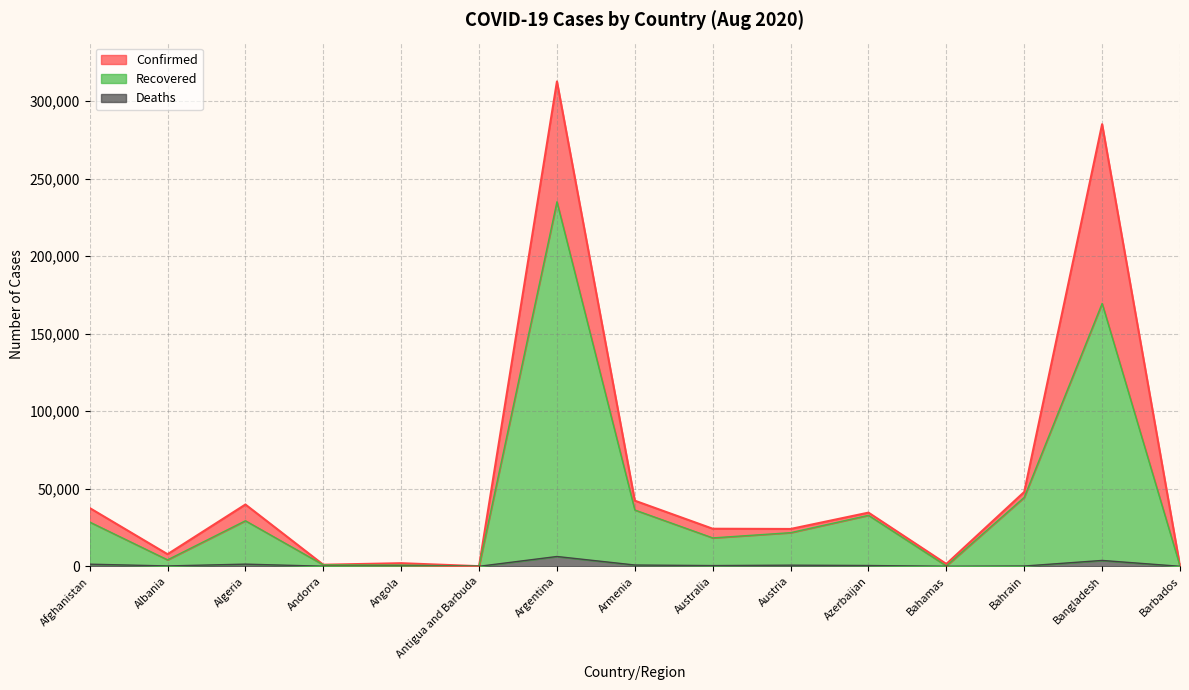

What is the label of the 4th point from the left?

Andorra